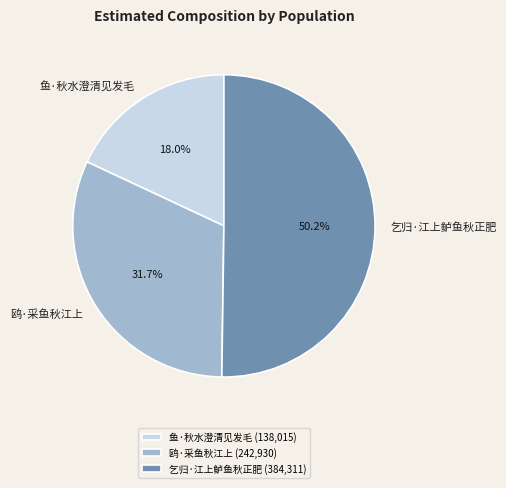

Between 乞归·江上鲈鱼秋正肥 (384,311) and 鱼·秋水澄清见发毛 (138,015), which is larger?

乞归·江上鲈鱼秋正肥 (384,311)